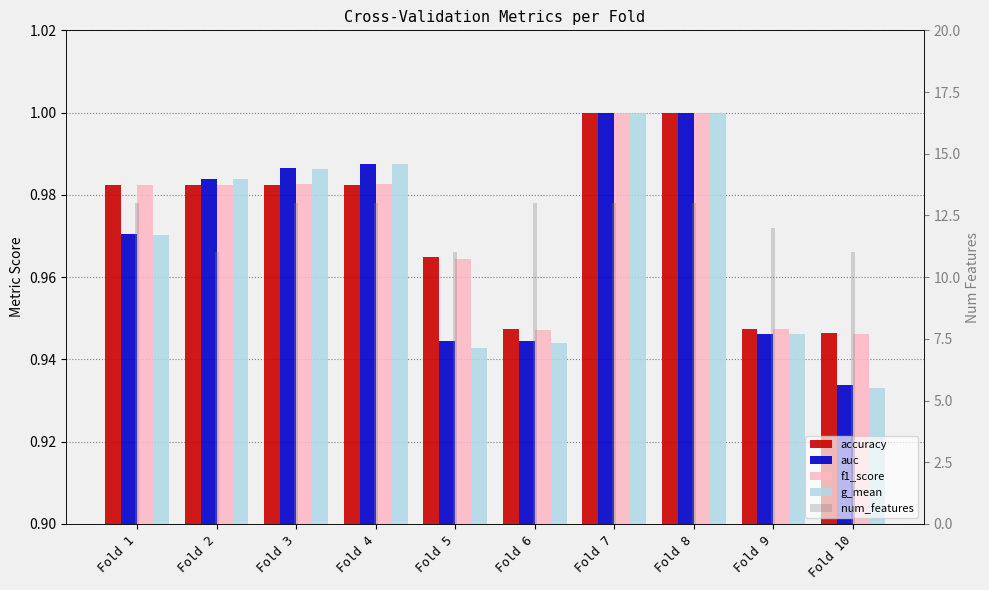

What are all the series names shown in the legend?

accuracy, auc, f1_score, g_mean, num_features